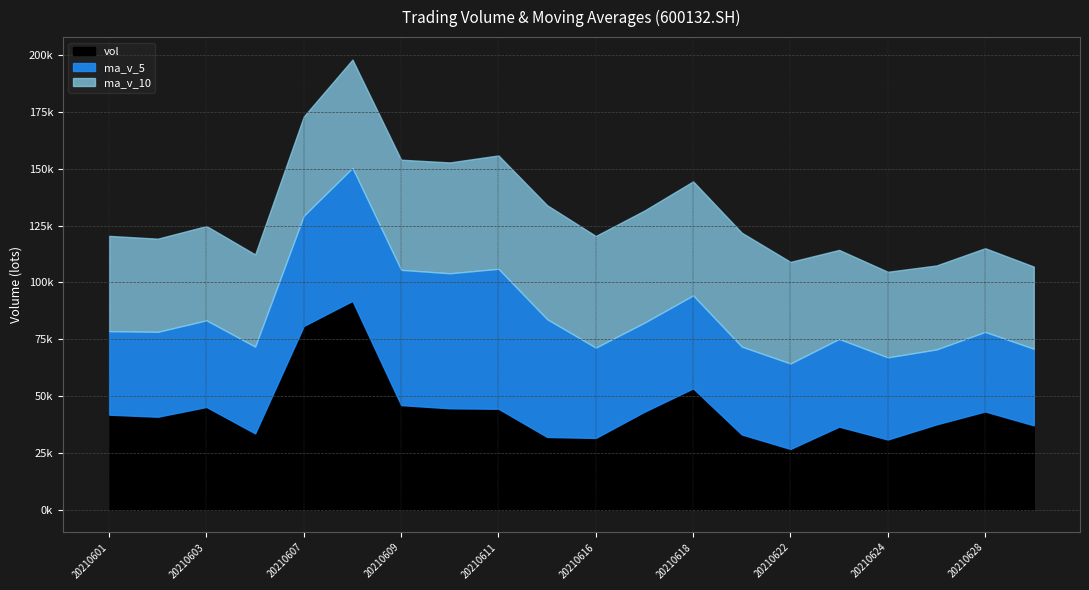

What is the spread (max minus min) of values at 20210609?

13490.6